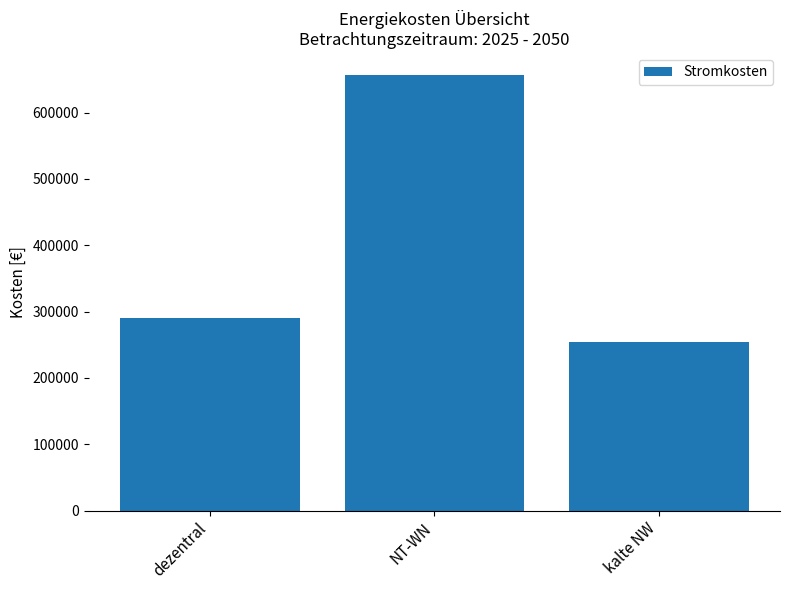

Rank the categories by value from highest to lowest.

NT-WN, dezentral, kalte NW